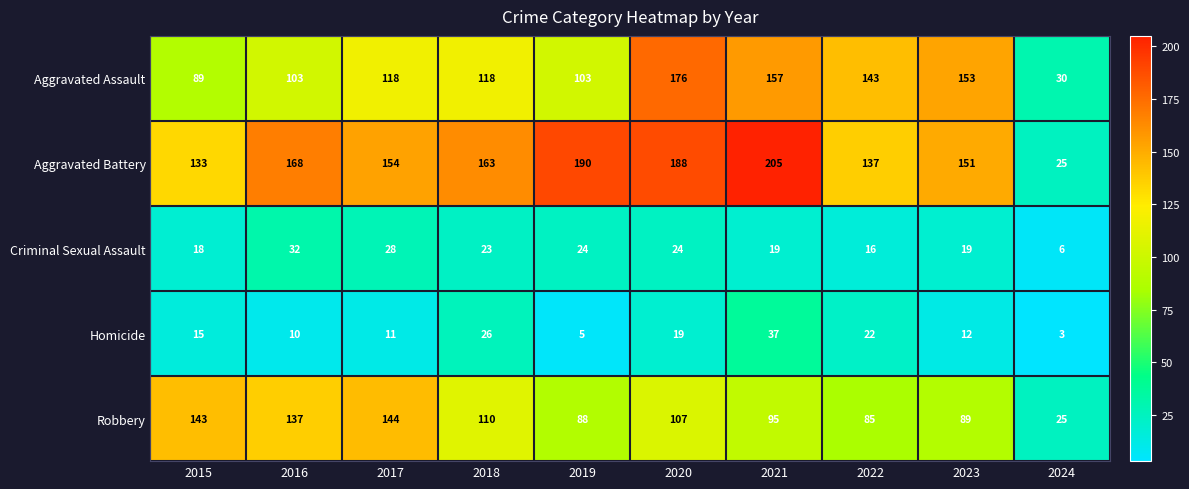

True or false: Homicide has a value of 6 at 2020.

False